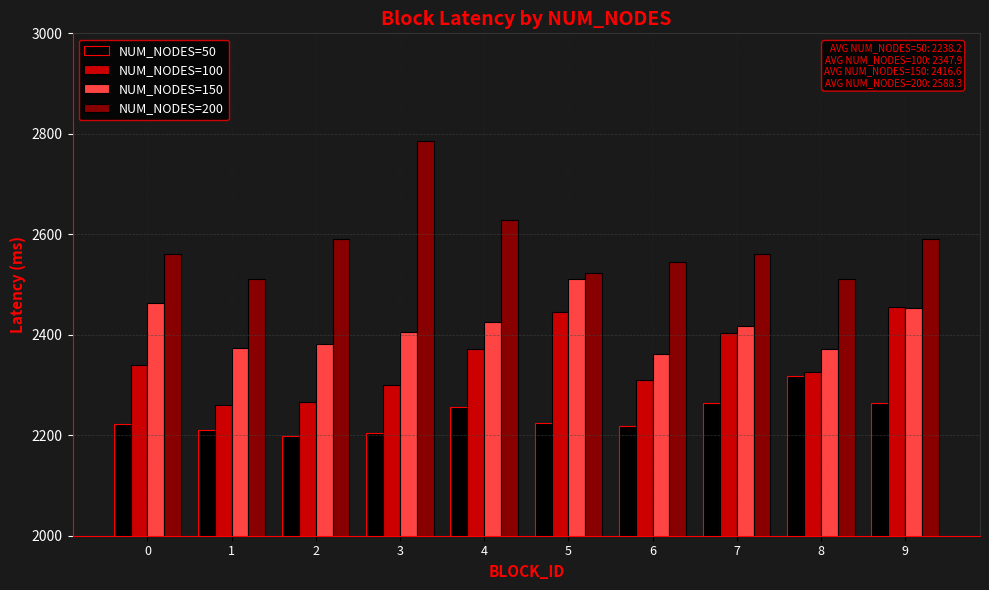

What is the spread (max minus min) of values at 9?

326